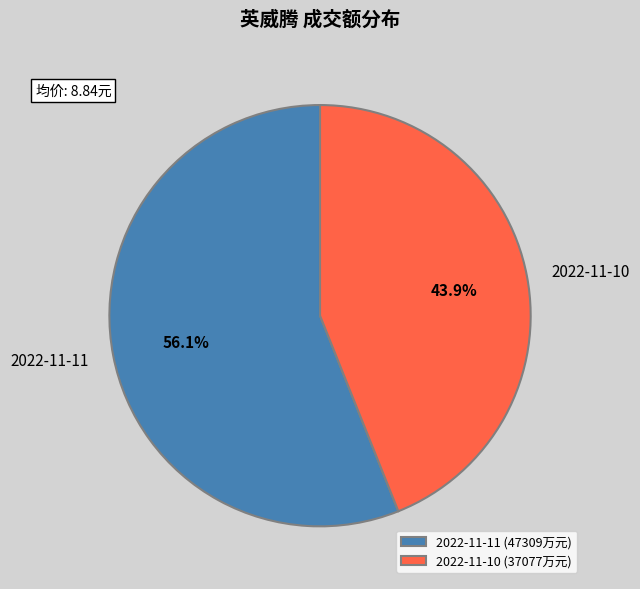

Which slice is the largest?

2022-11-11